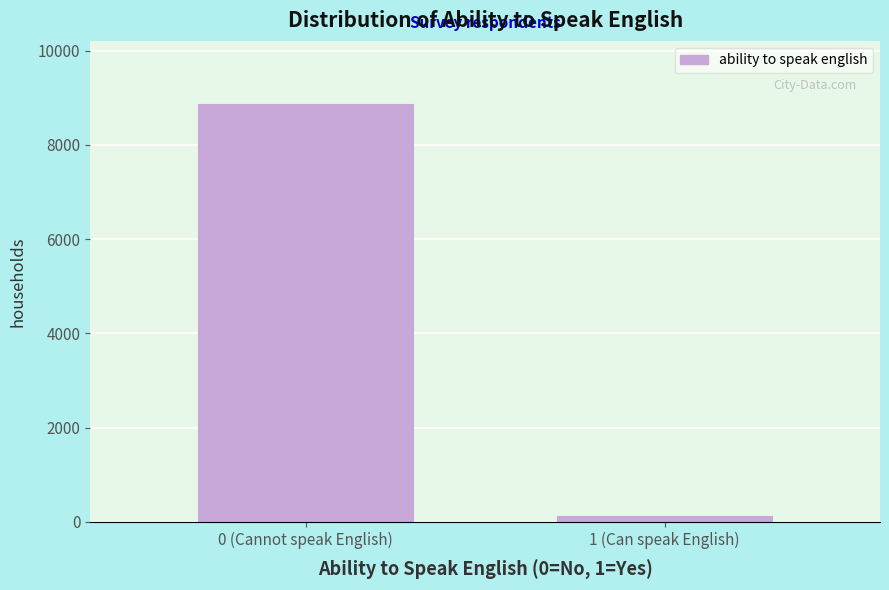

Reading left to right, list all the values displayed in this chart.

8874	126